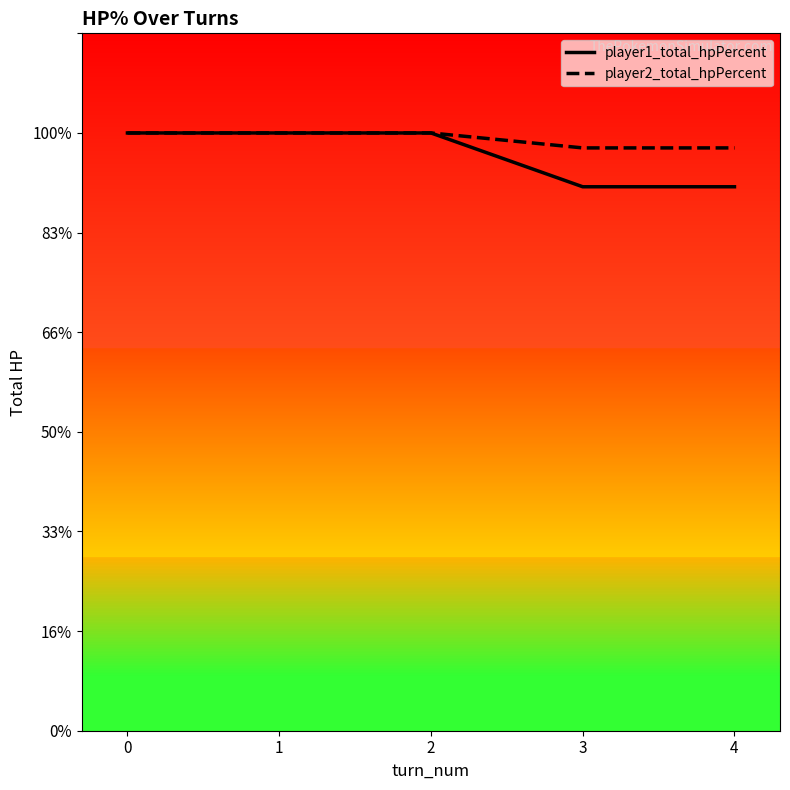

Between 1 and 3, which series saw the biggest shift?

player1_total_hpPercent